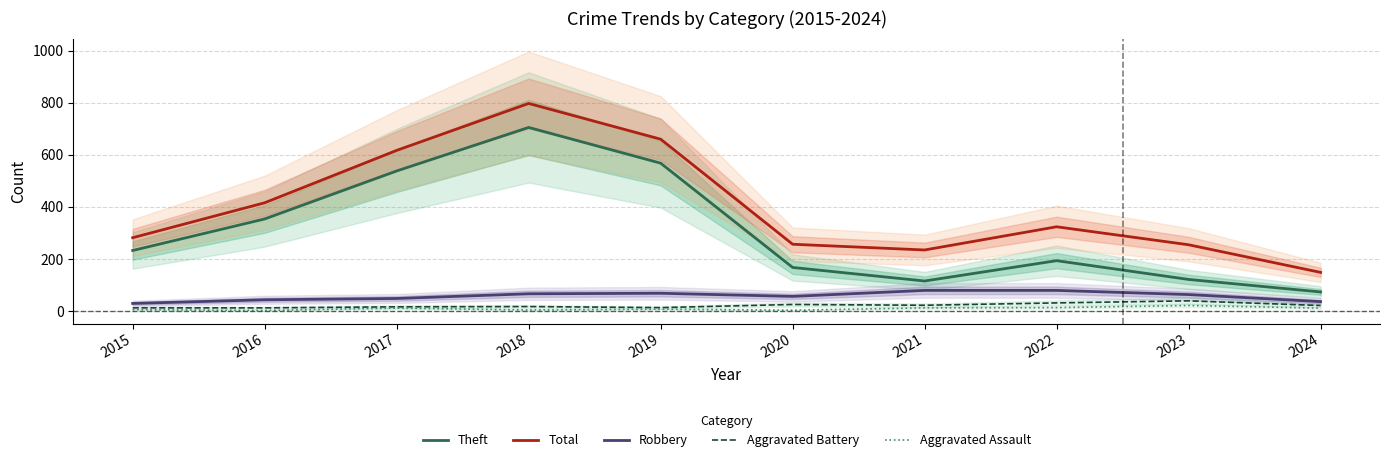

How many series are shown in this chart?

5